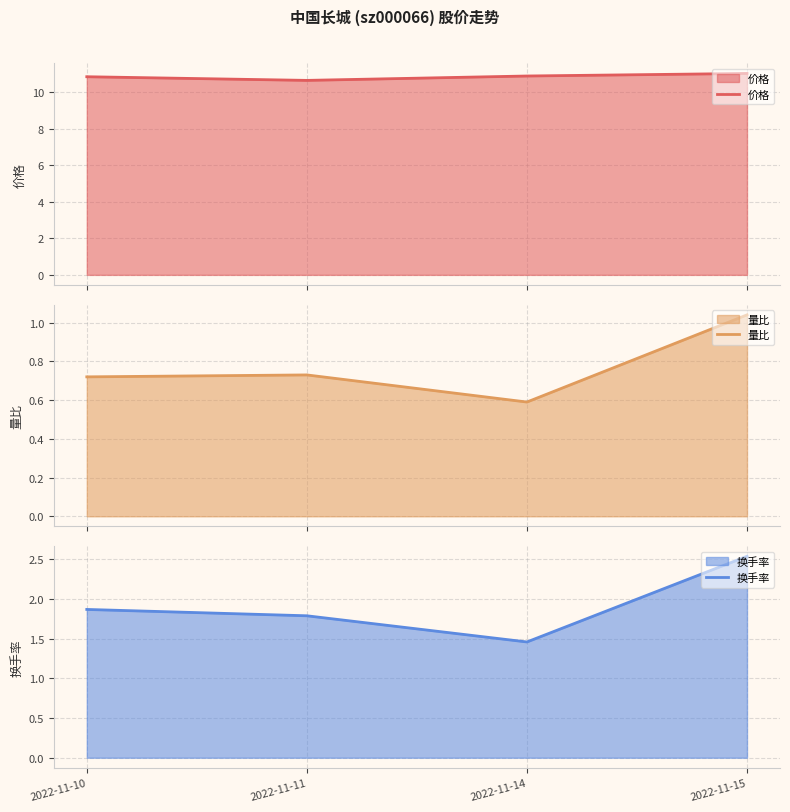

How many lines are shown in the chart?

3